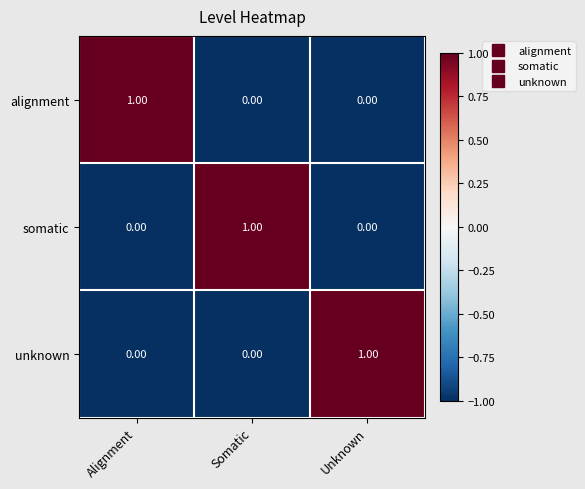

Is the value of unknown at Alignment greater than the value of somatic at Somatic?

No